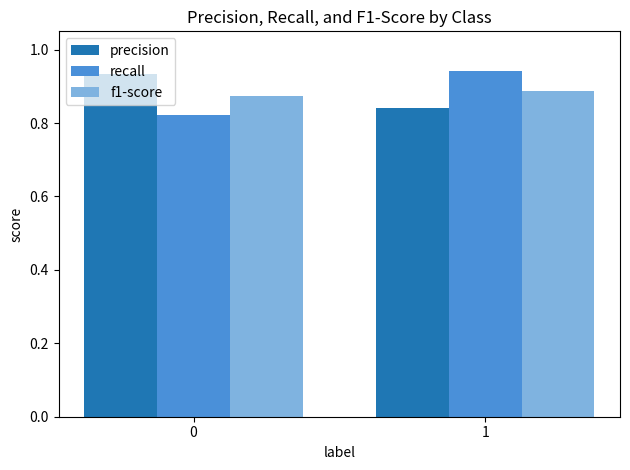

Rank the categories by f1-score value from highest to lowest.

1, 0